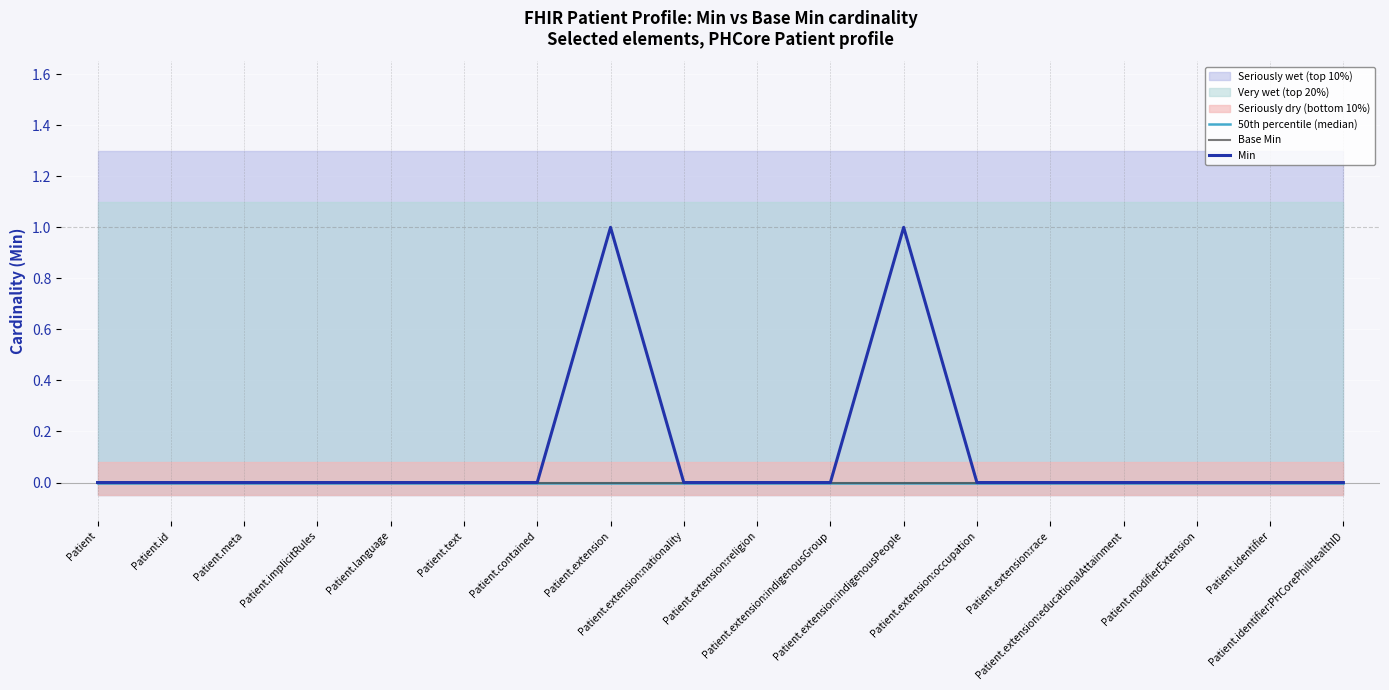

True or false: Min and Base Min intersect in this chart.

False